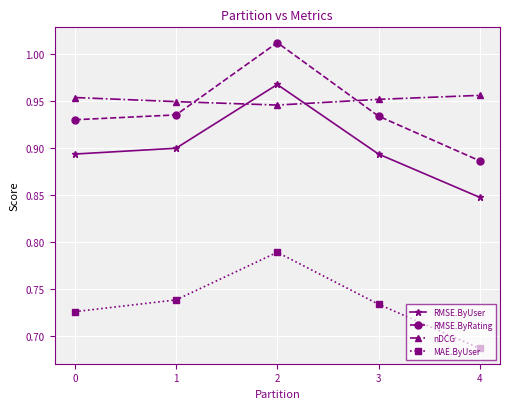

At which label is MAE.ByUser closest to 0?

4